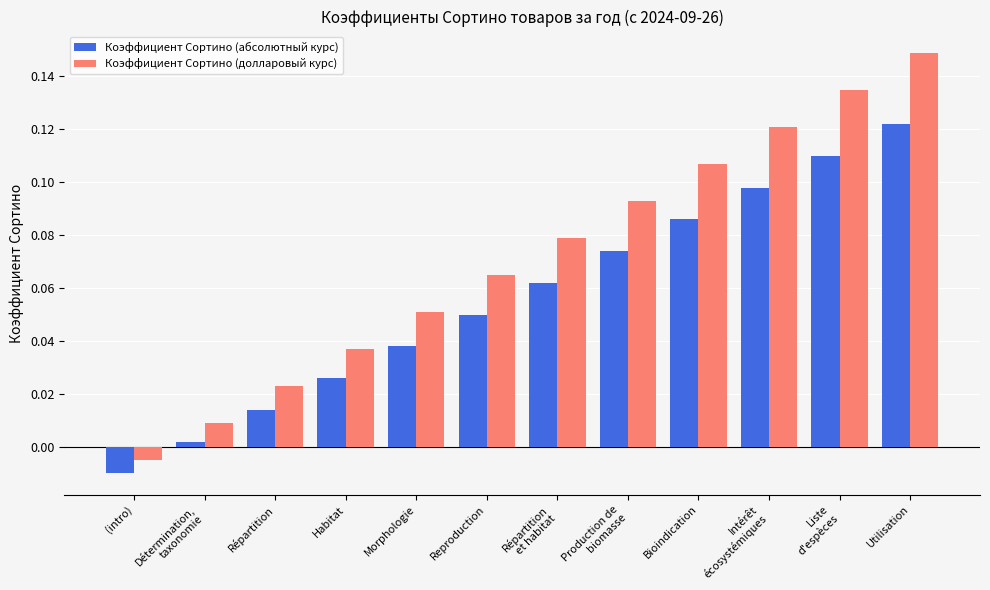

What is the difference between the maximum and minimum values in the Коэффициент Сортино (долларовый курс) series?

0.2